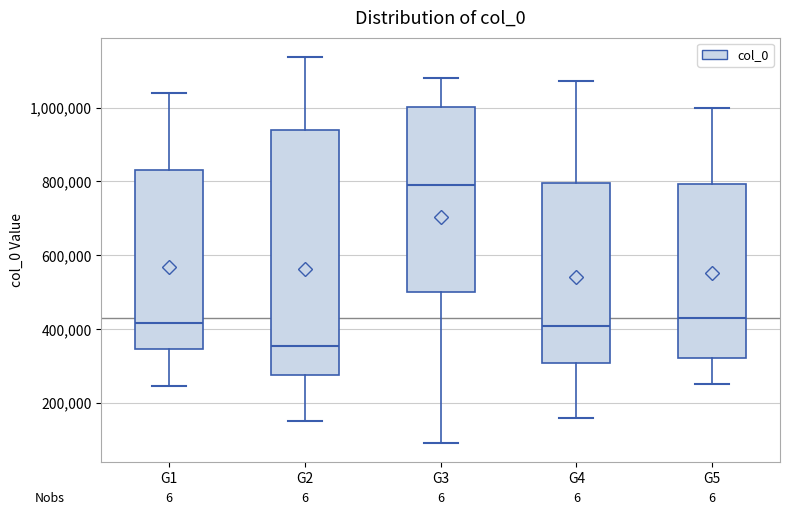

Which box's median line is the lowest?

G2